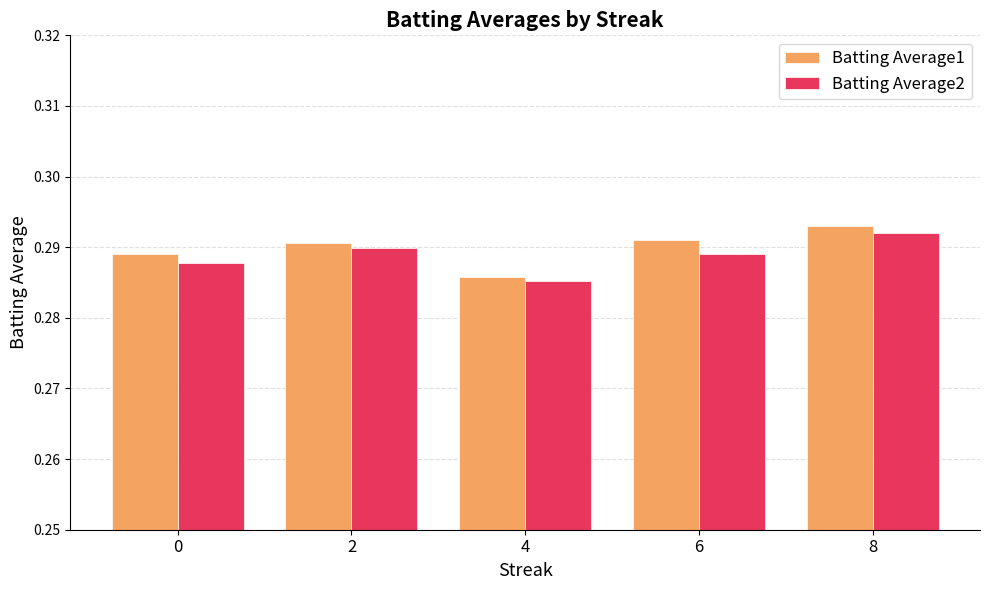

What is the sum of all Batting Average1 values?

1.4